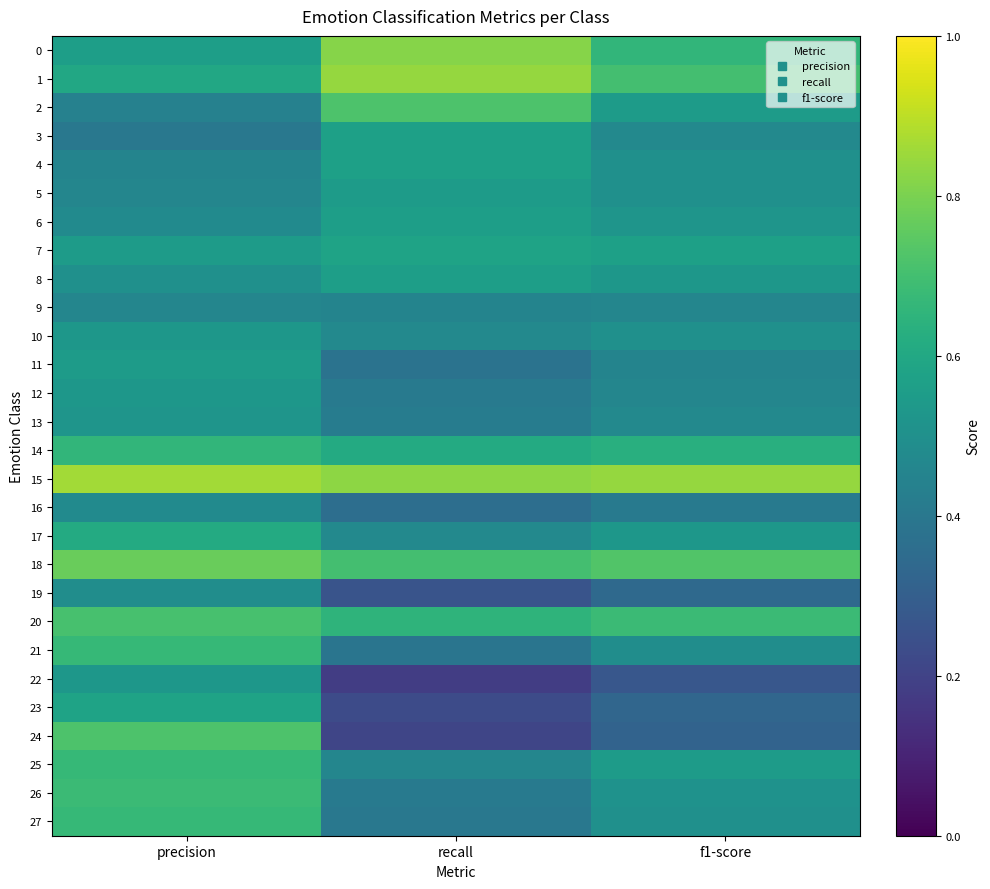

What is the maximum value shown in the chart?

0.9